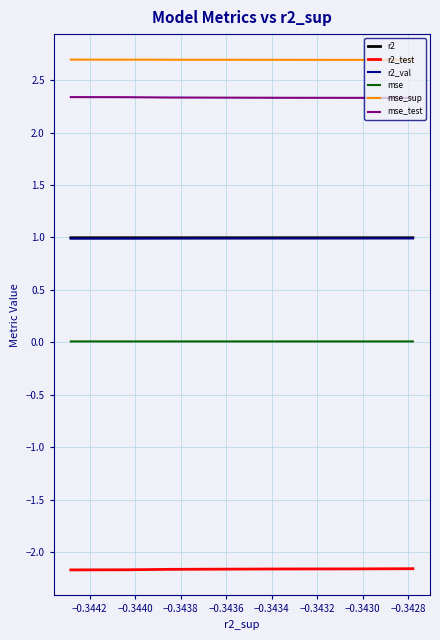

At how many categories does at least one series exceed 1?

10